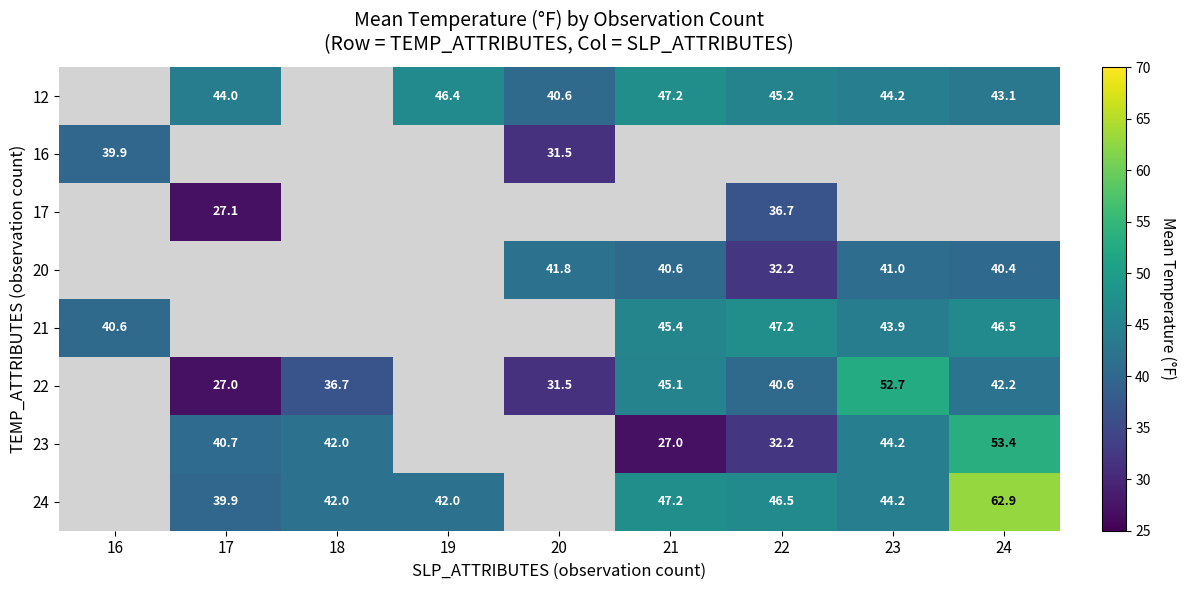

What is the difference between the highest and lowest values at 17?

17.0